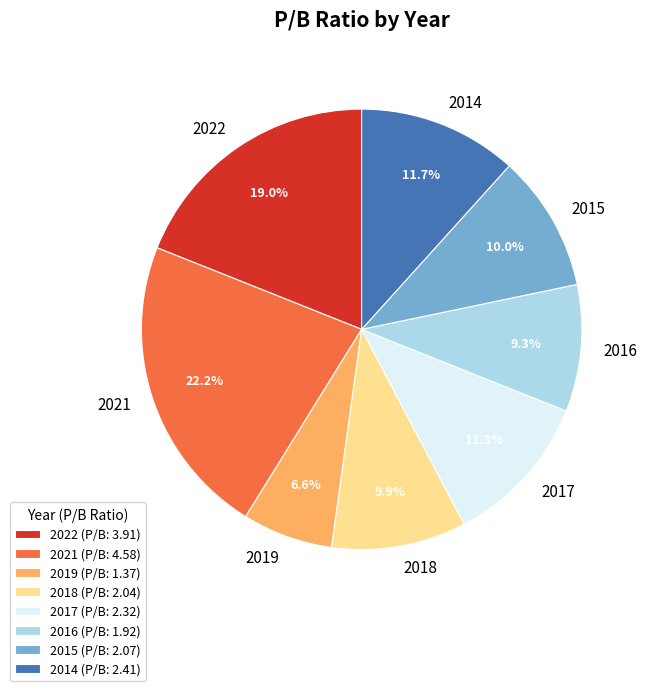

Is there a majority slice in this chart?

No